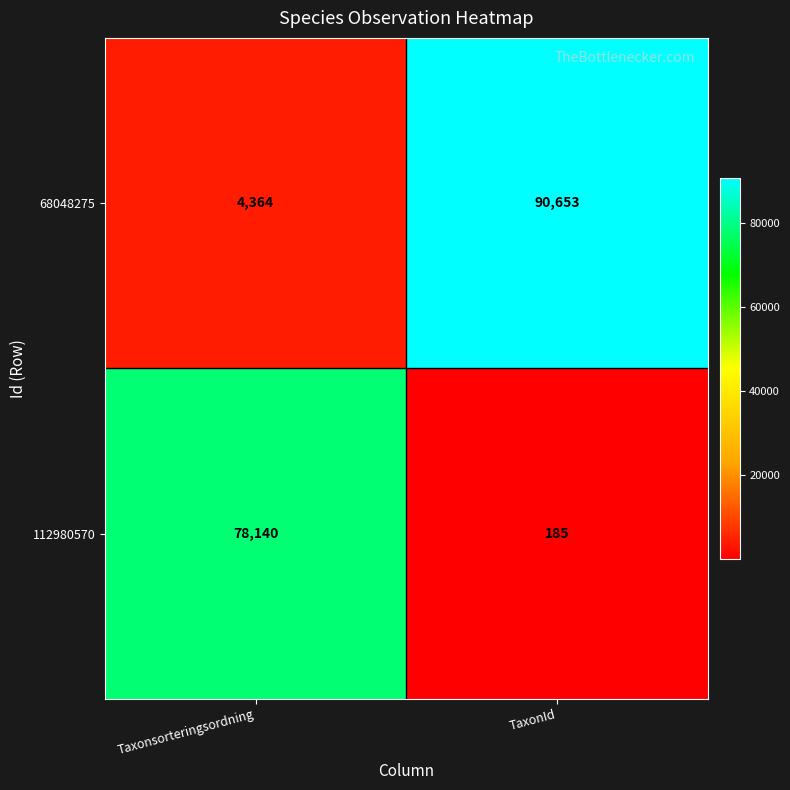

What is the difference between the maximum and minimum values in the 68048275 series?

86289